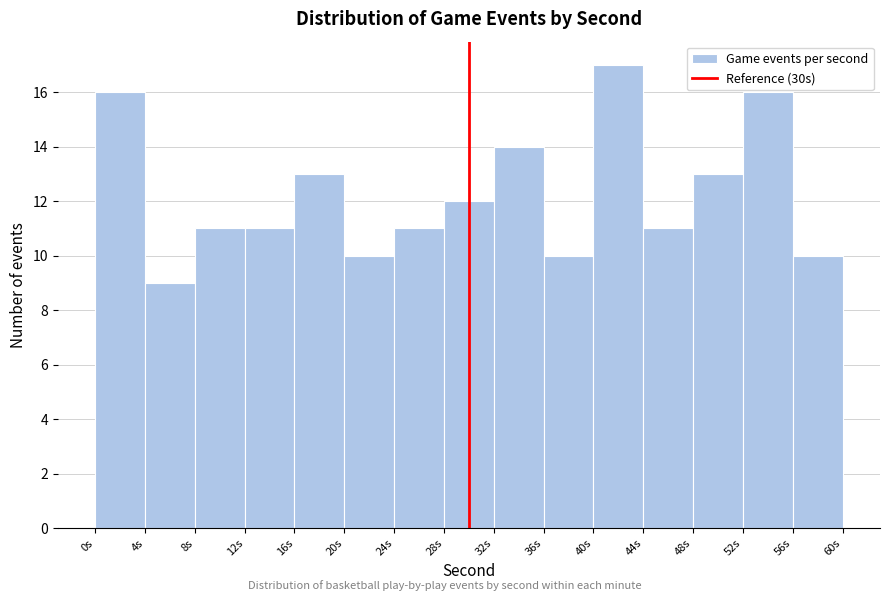

Reading left to right, list every bar in this chart as the range it spans on the x-axis followed by its height. The values are not printed on the chart, so give them approximately, as read against the axis.

0 to 4: 16
4 to 8: 9
8 to 12: 11
12 to 16: 11
16 to 20: 13
20 to 24: 10
24 to 28: 11
28 to 32: 12
32 to 36: 14
36 to 40: 10
40 to 44: 17
44 to 48: 11
48 to 52: 13
52 to 56: 16
56 to 60: 10